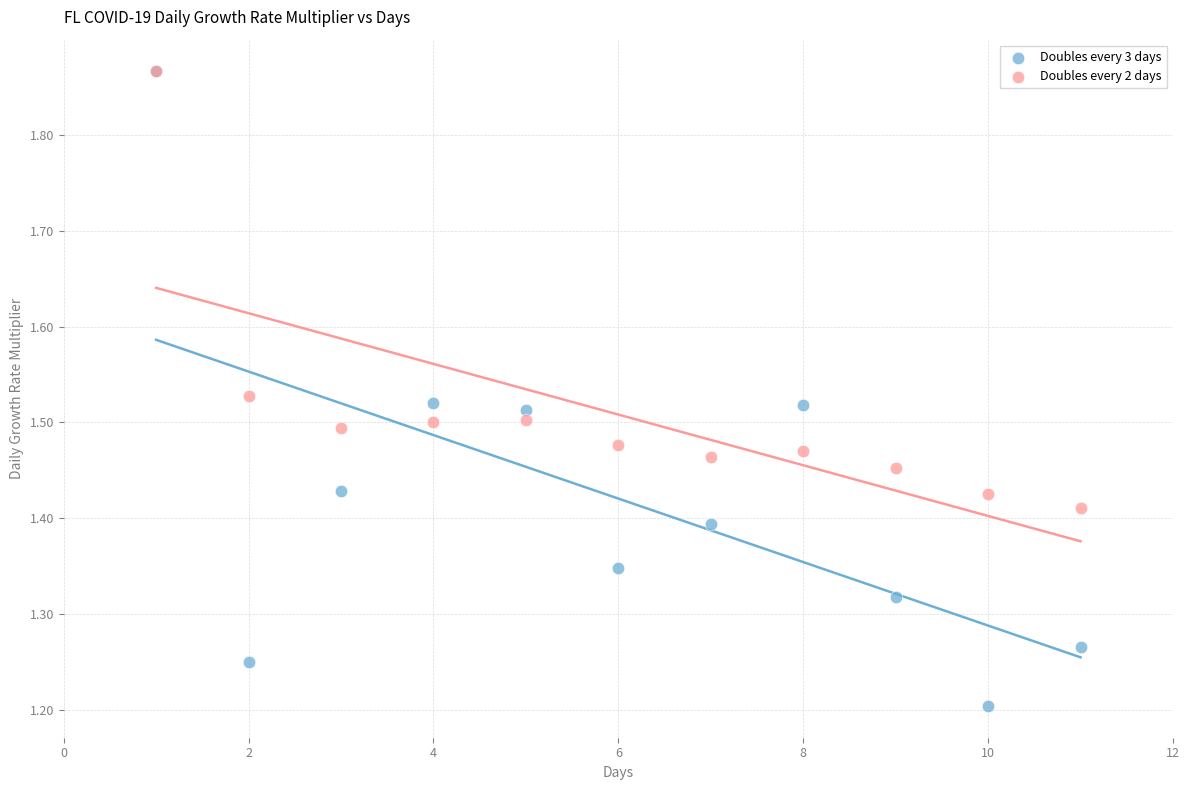

Which series has the widest spread of Y values?

Doubles every 3 days